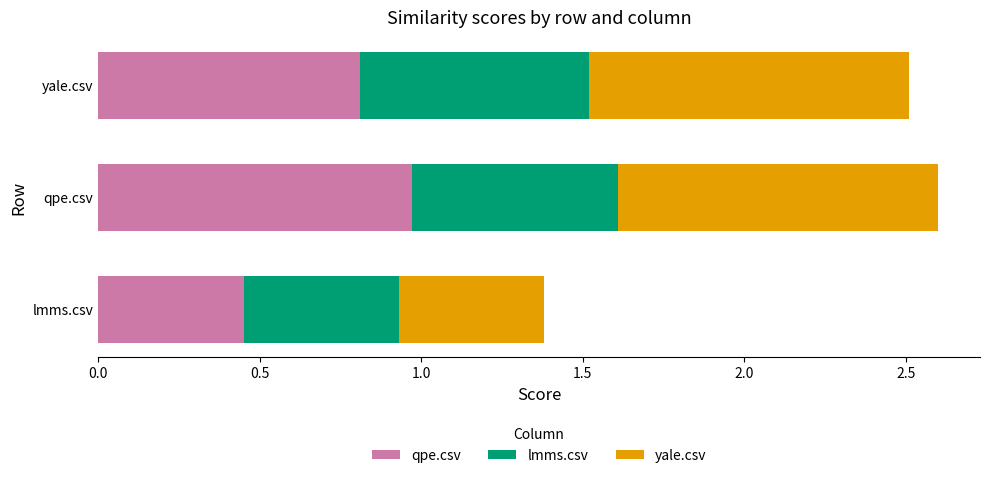

What is the average value of the qpe.csv series?

0.7